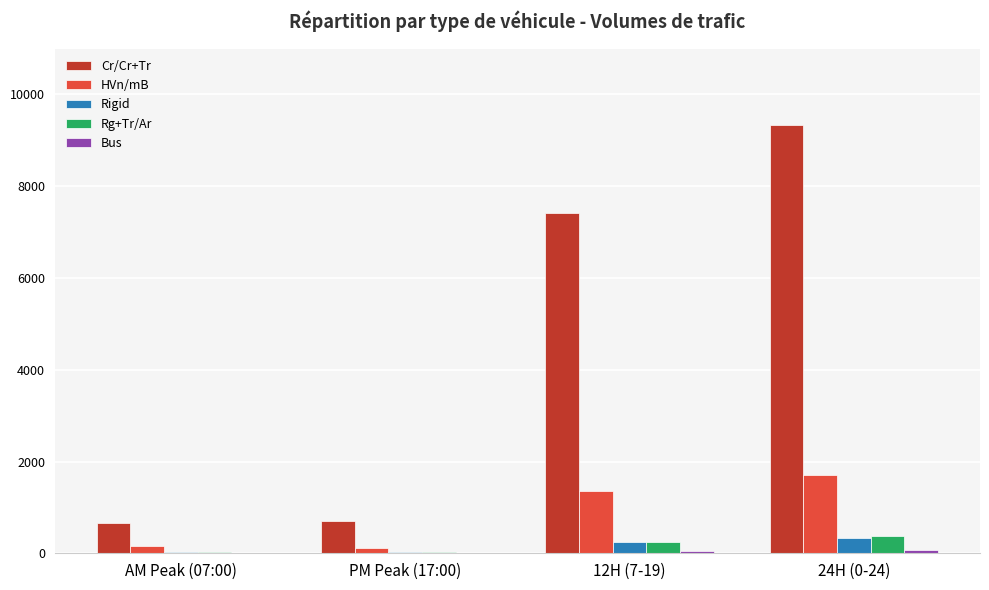

Which series has the largest total across all categories?

Cr/Cr+Tr